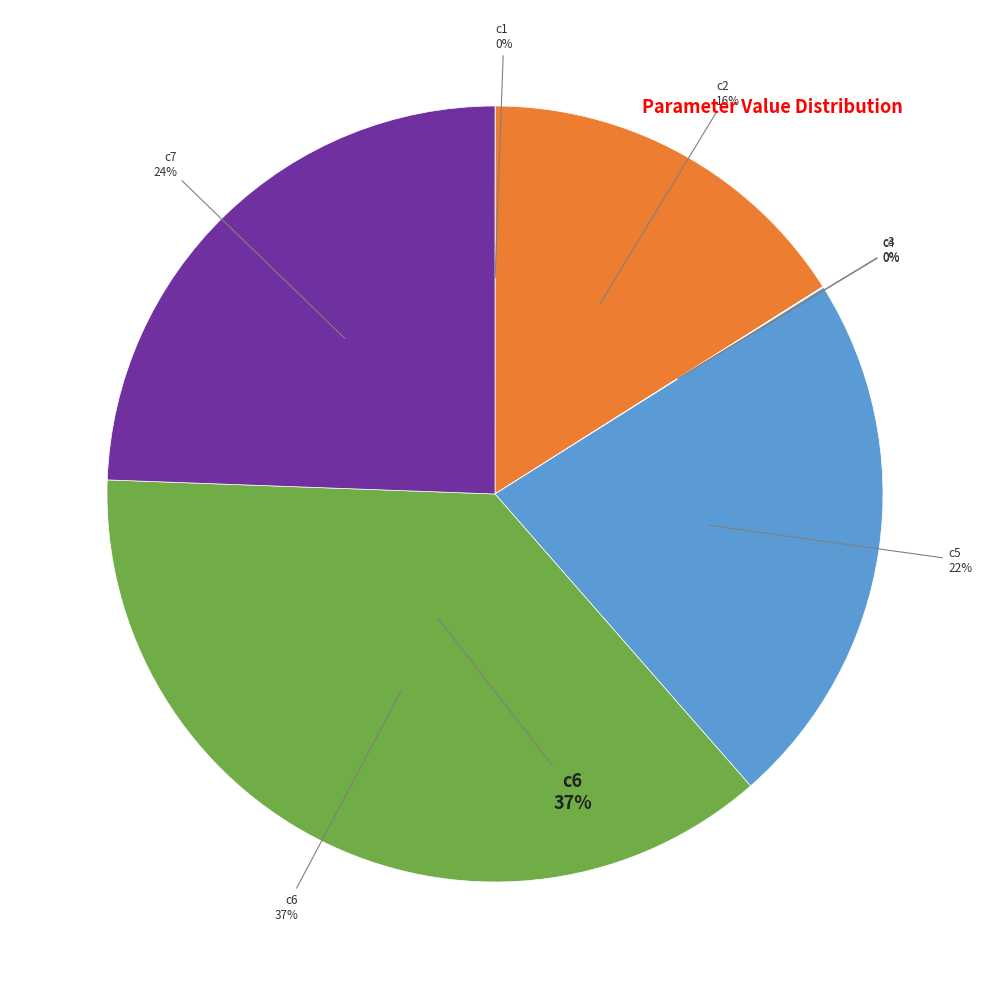

Combined, do c5 and c6 account for over 50%?

Yes